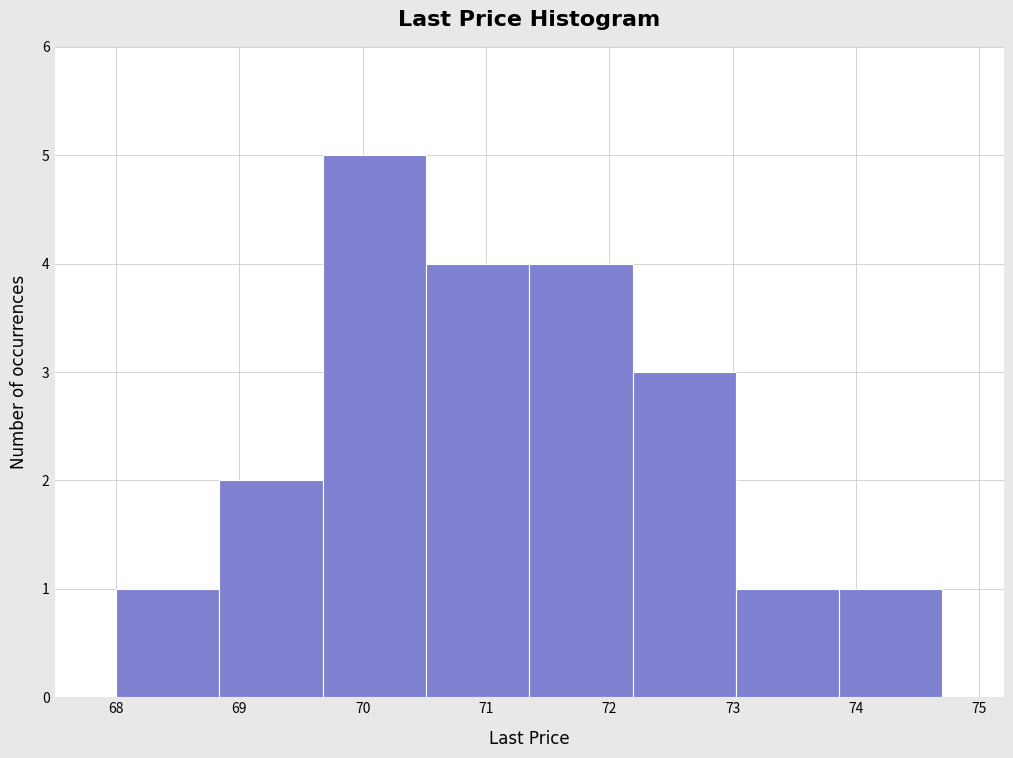

Reading left to right, transcribe this chart: for each bar, give the range it covers on the x-axis and its height. Neither the bar edges nor the heights are printed on the chart, so give them approximately, as read against the axes.

68.0 to 68.8: 1
68.8 to 69.7: 2
69.7 to 70.5: 5
70.5 to 71.4: 4
71.4 to 72.2: 4
72.2 to 73.0: 3
73.0 to 73.9: 1
73.9 to 74.7: 1